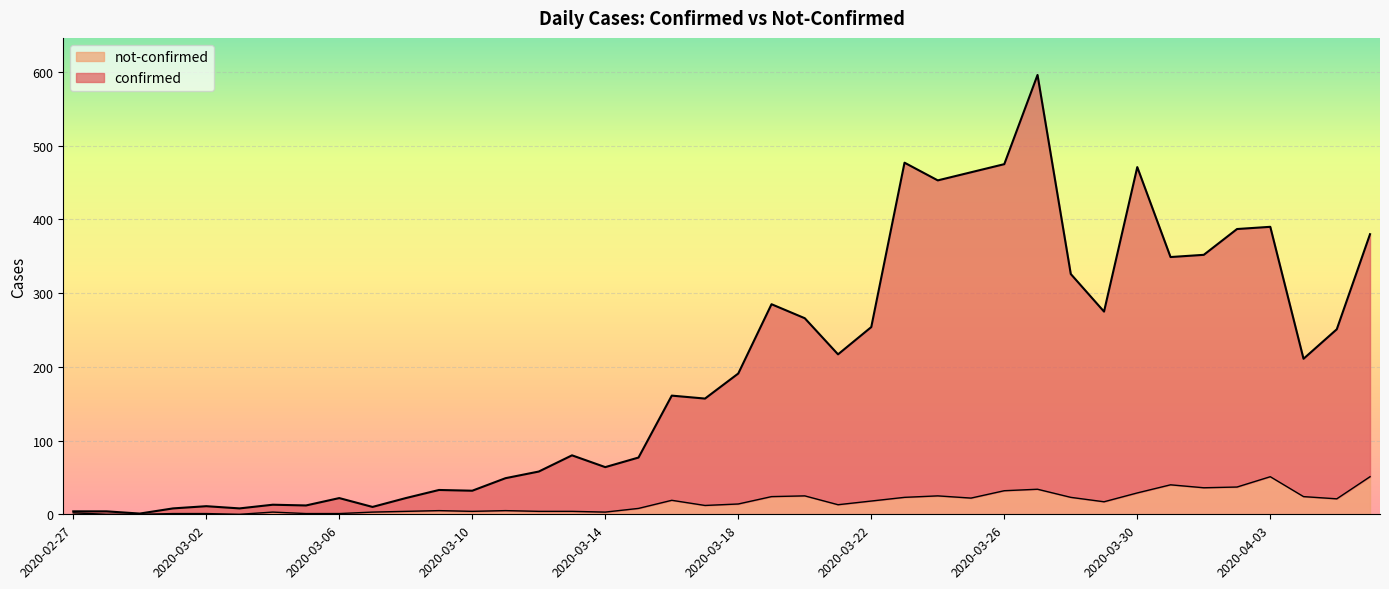

True or false: not-confirmed and confirmed cross at least once.

False